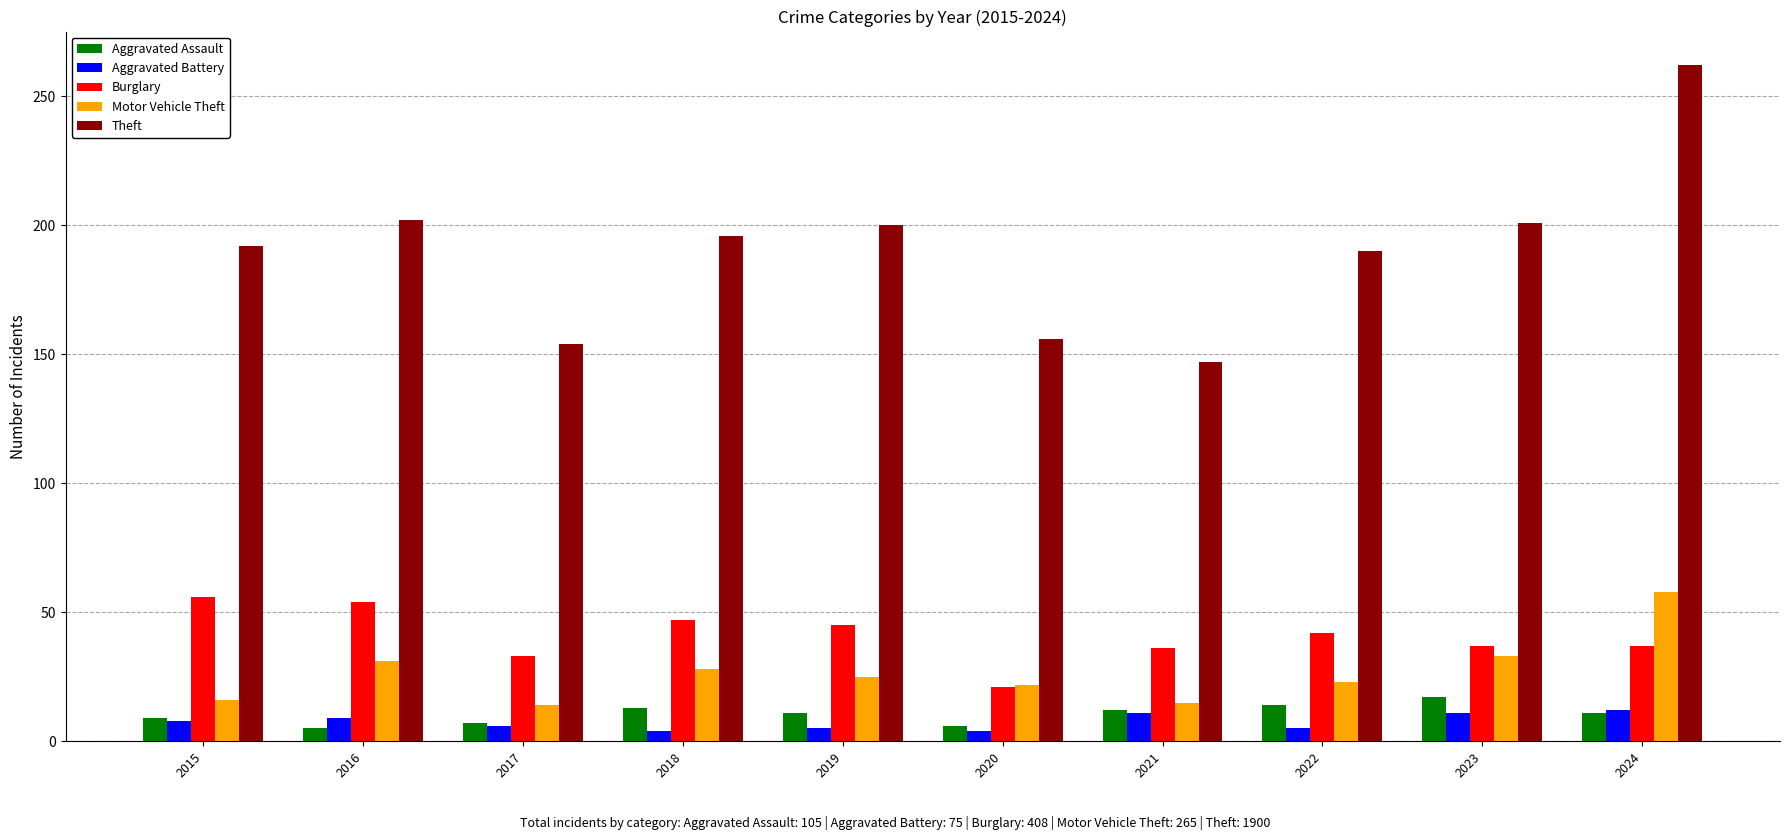

What is the minimum value shown in the chart?

4